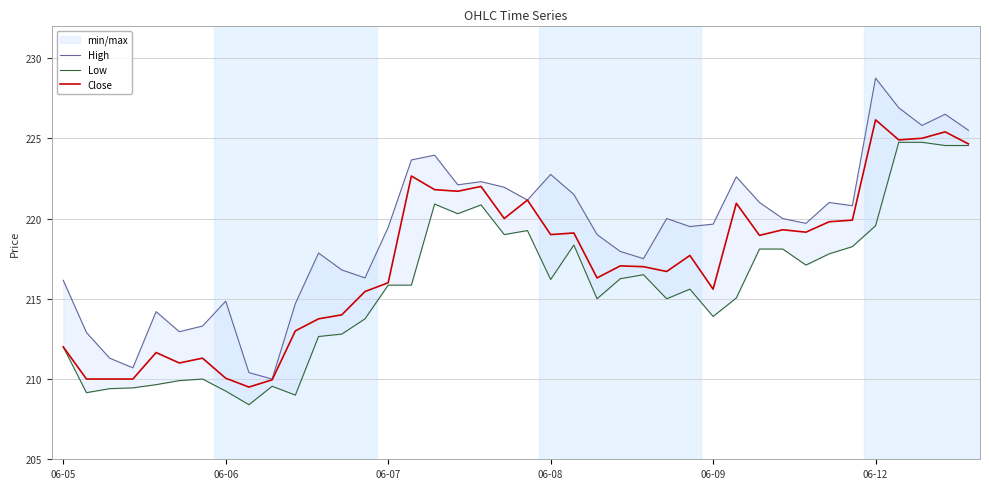

Which category has the highest value across all series?

06-12